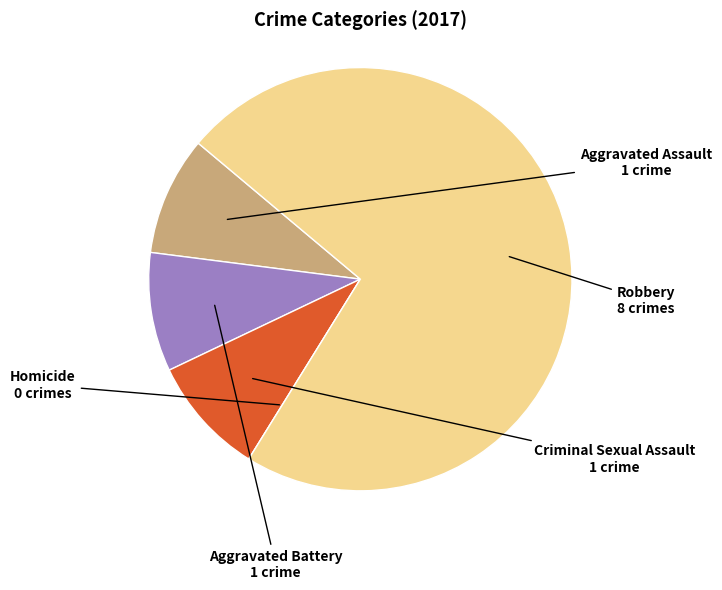

Does Robbery account for over 50% of the chart?

Yes